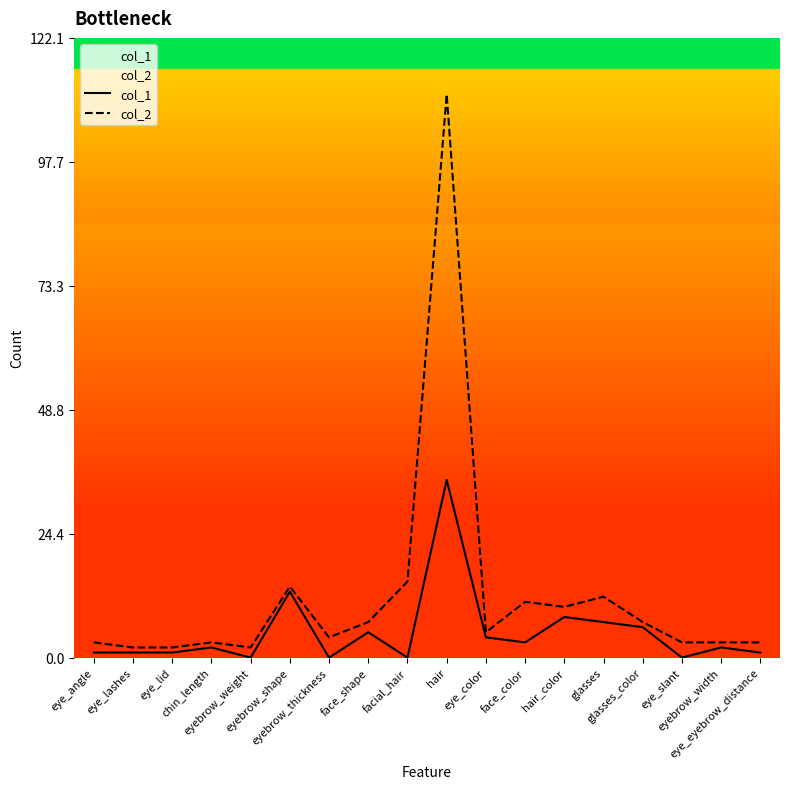

Does the chart have visible grid lines?

No